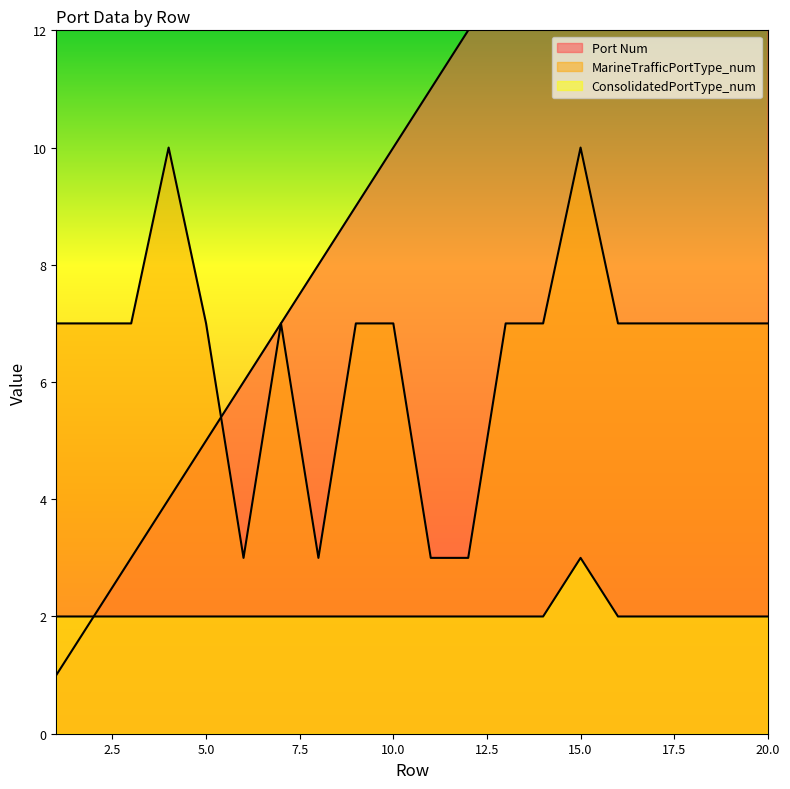

True or false: MarineTrafficPortType_num and ConsolidatedPortType_num cross at least once.

False